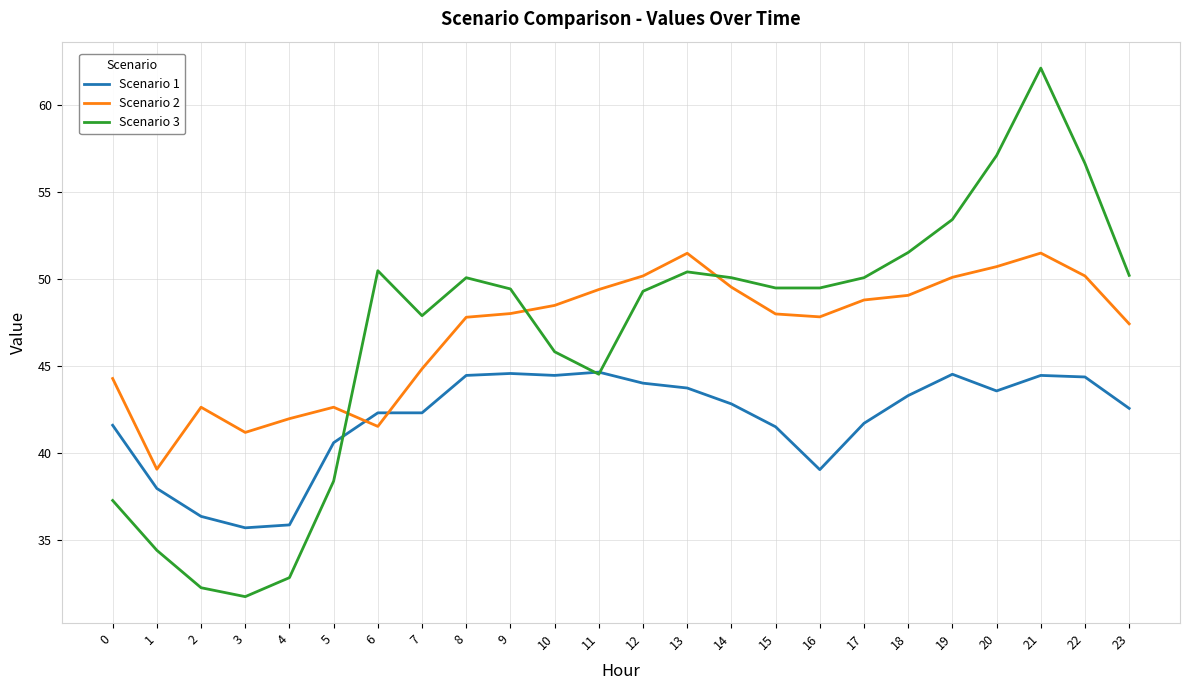

What is the sum of the Scenario 3 values at 8 and 1?

84.5